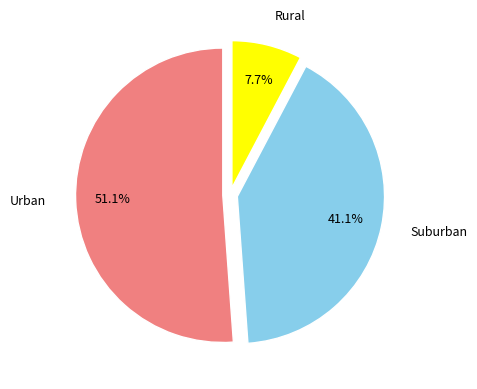

Combined, do Suburban and Urban account for over 50%?

Yes